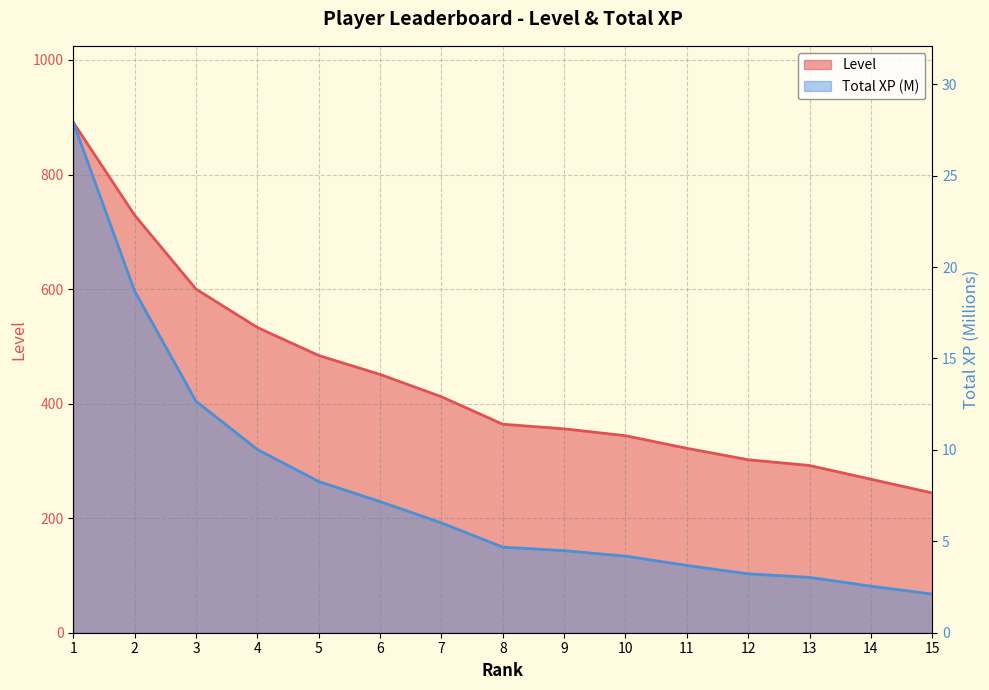

What is the sum of the Total XP (M) values at 2 and 11?

22.4